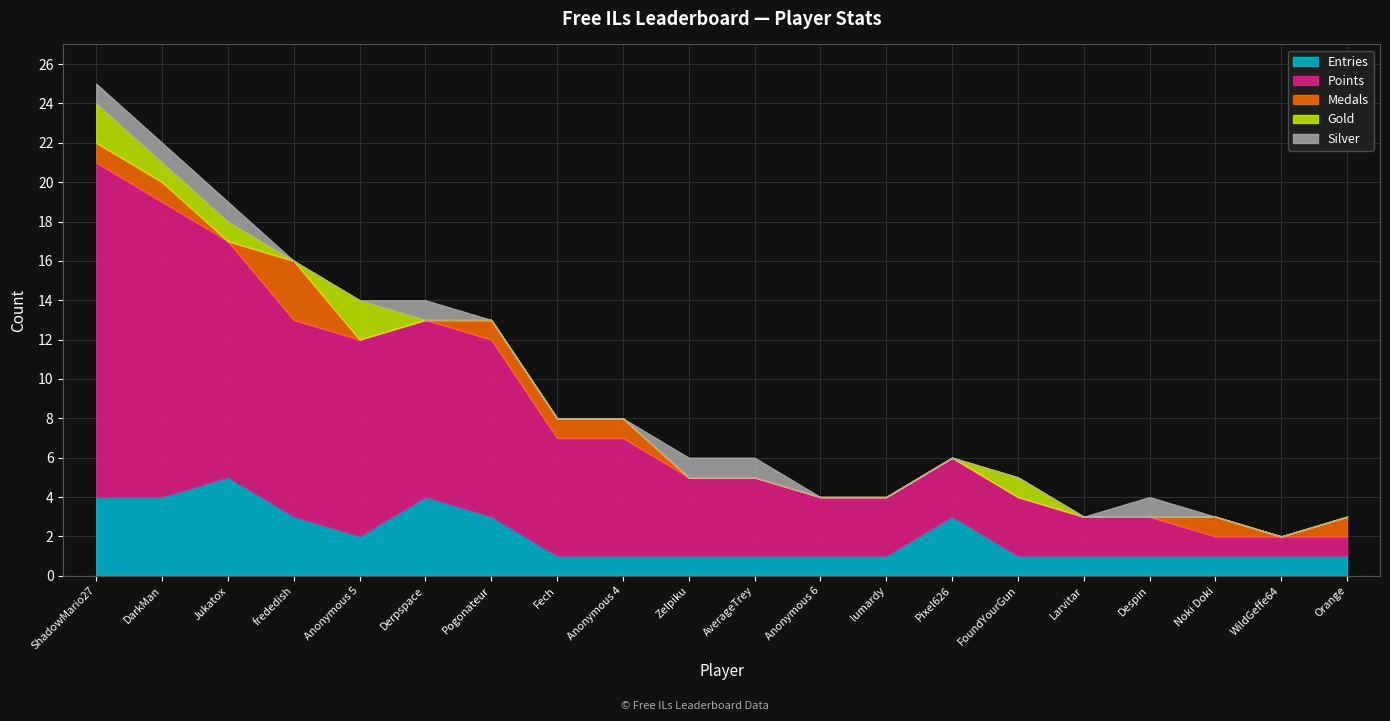

After their last crossing, which series has the higher values: Gold or Silver?

Silver